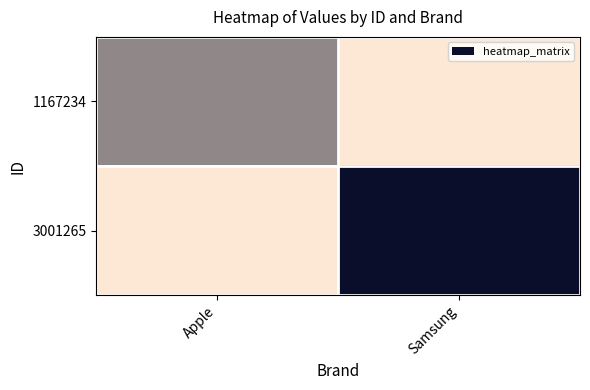

List the series in order of their overall mean, lowest first.

1167234, 3001265